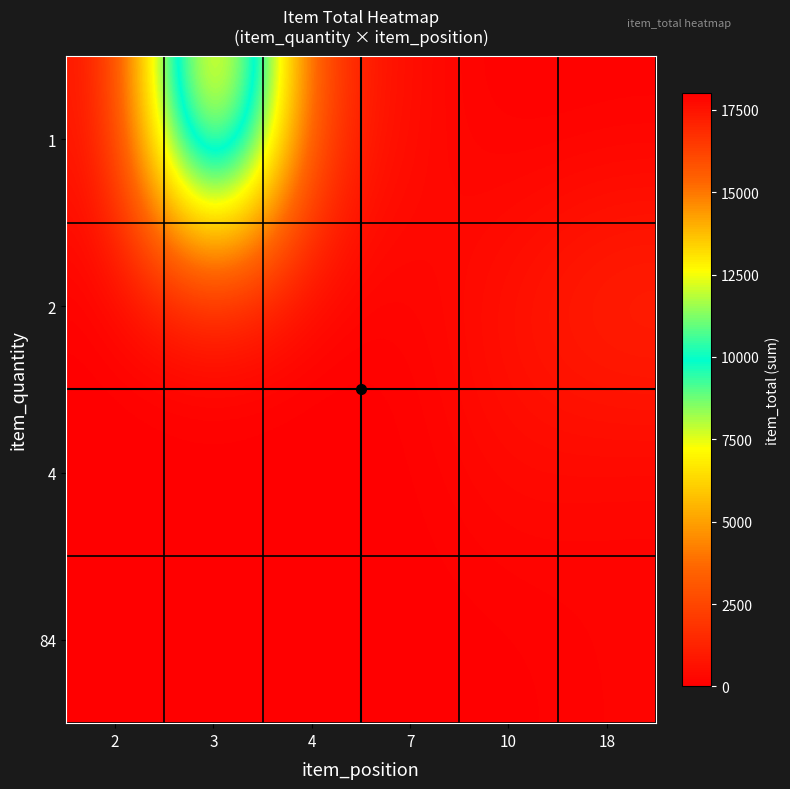

Reading right to left, what are all the values shown in this chart?

1: 1793	9	350	50	18025	300
2: 0	85	85	1365	350	0
4: 0	700	0	168	0	0
84: 0	0	0	168	0	0